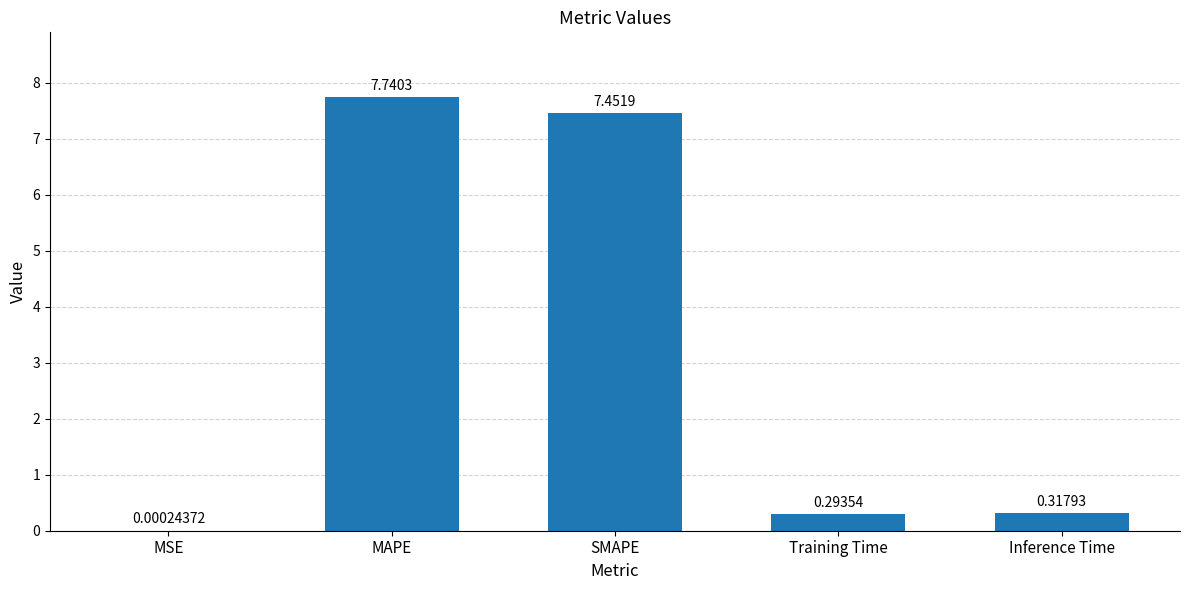

Between MSE and Training Time, which is larger?

Training Time